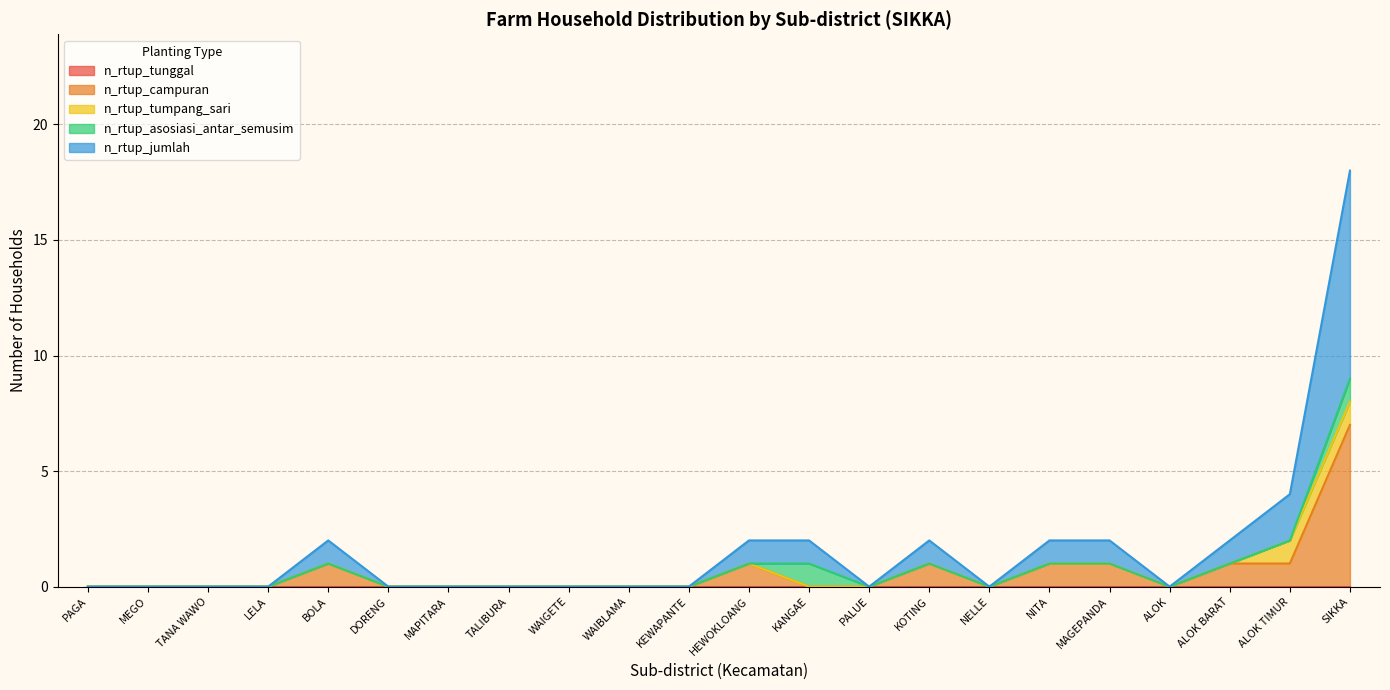

What is the label of the 3rd point from the right?

ALOK BARAT